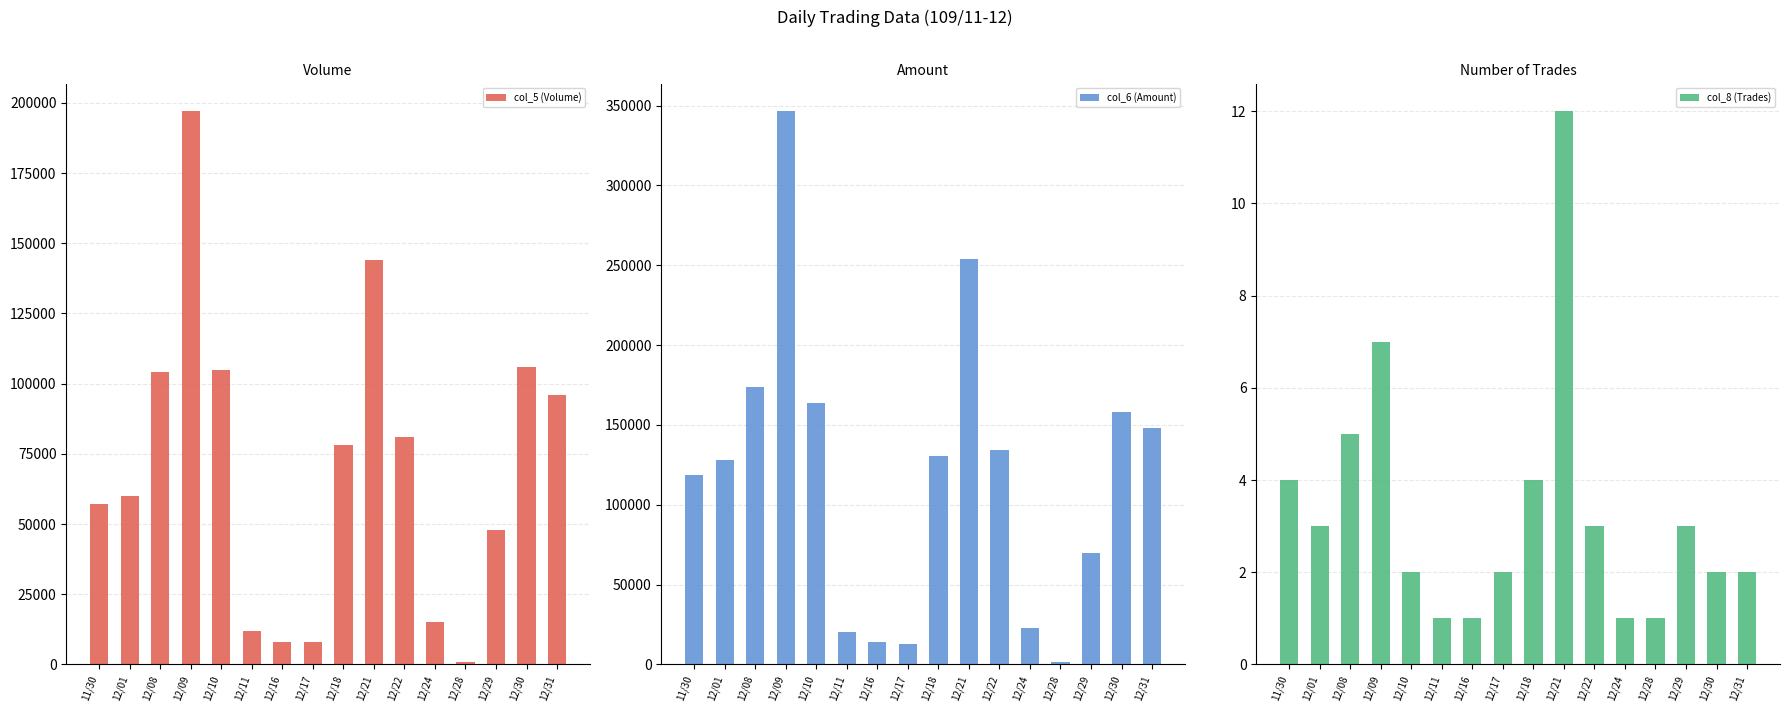

Which has a higher value, 12/18 or 12/10?

12/10